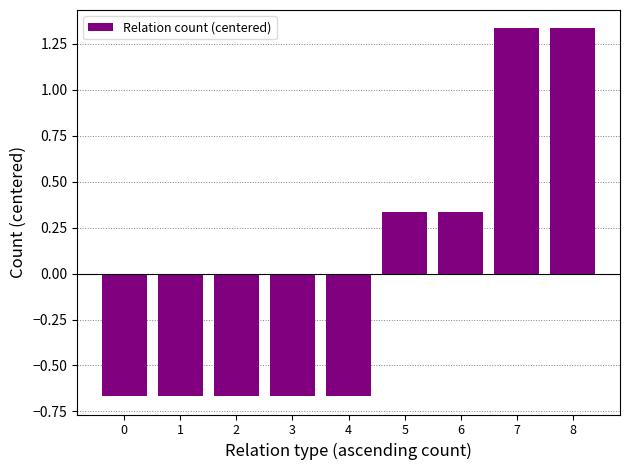

At which label does the data first exceed 0?

5